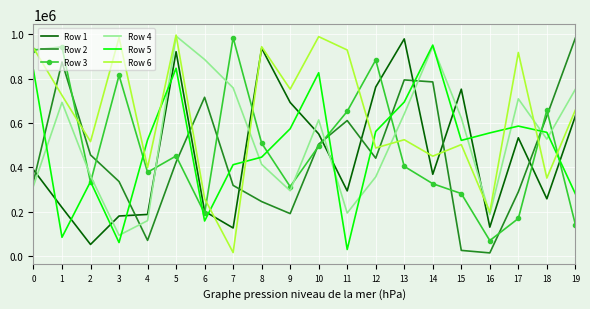

At which category does Row 4 reach its first local valley?

3